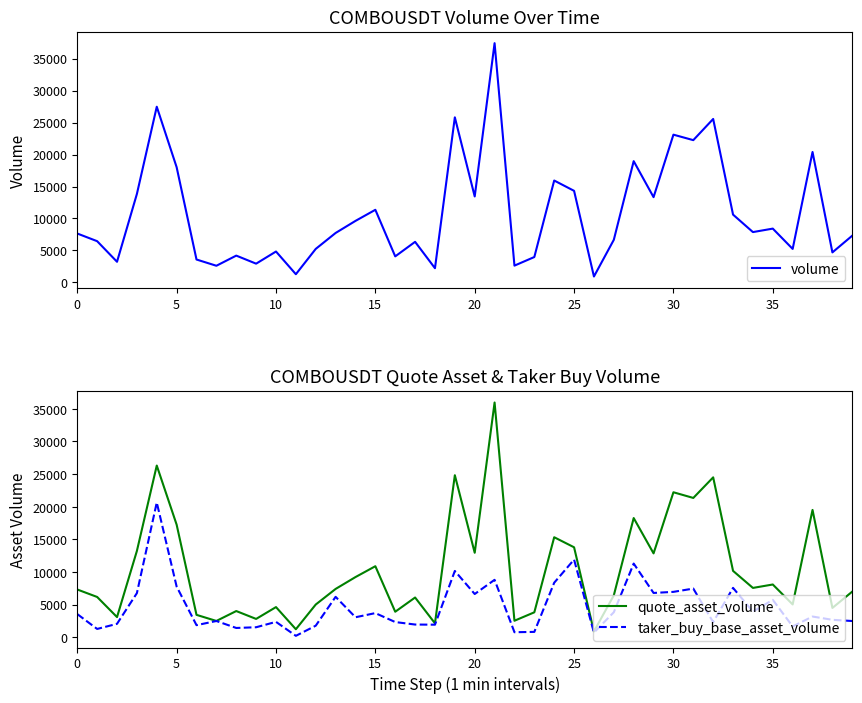

True or false: volume and quote_asset_volume cross at least once.

False